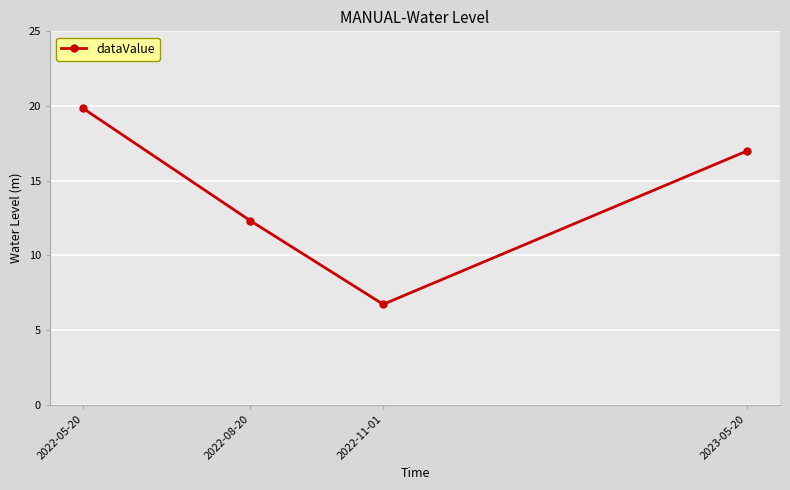

Rank the categories by value from lowest to highest.

2022-11-01, 2022-08-20, 2023-05-20, 2022-05-20